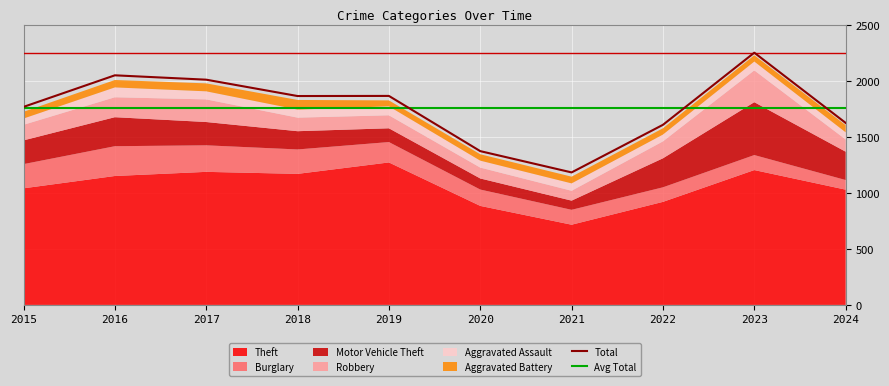

The value of Burglary at 2018 is 218. True or false?

True